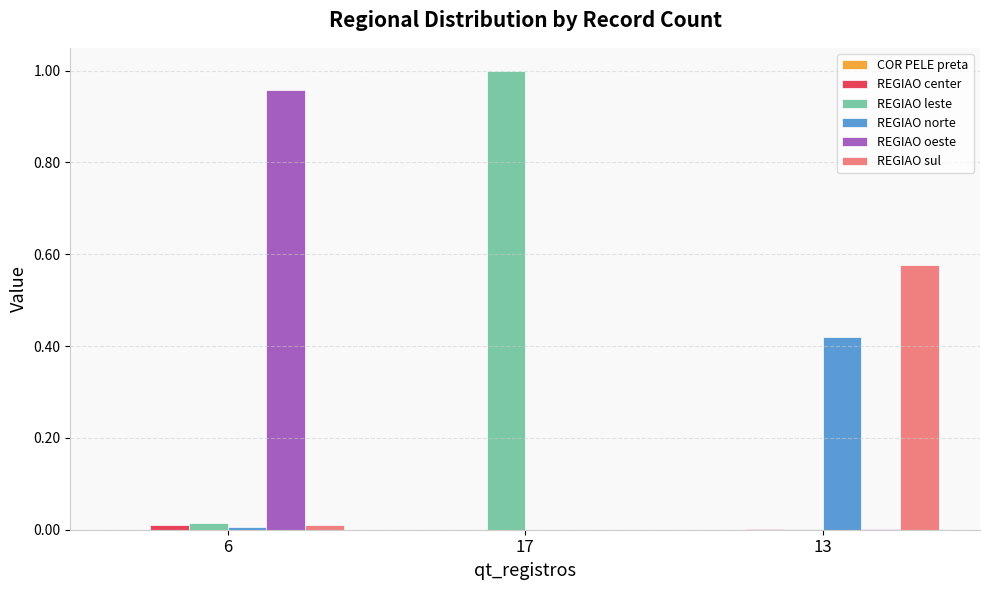

Which label corresponds to the largest value in the chart?

17